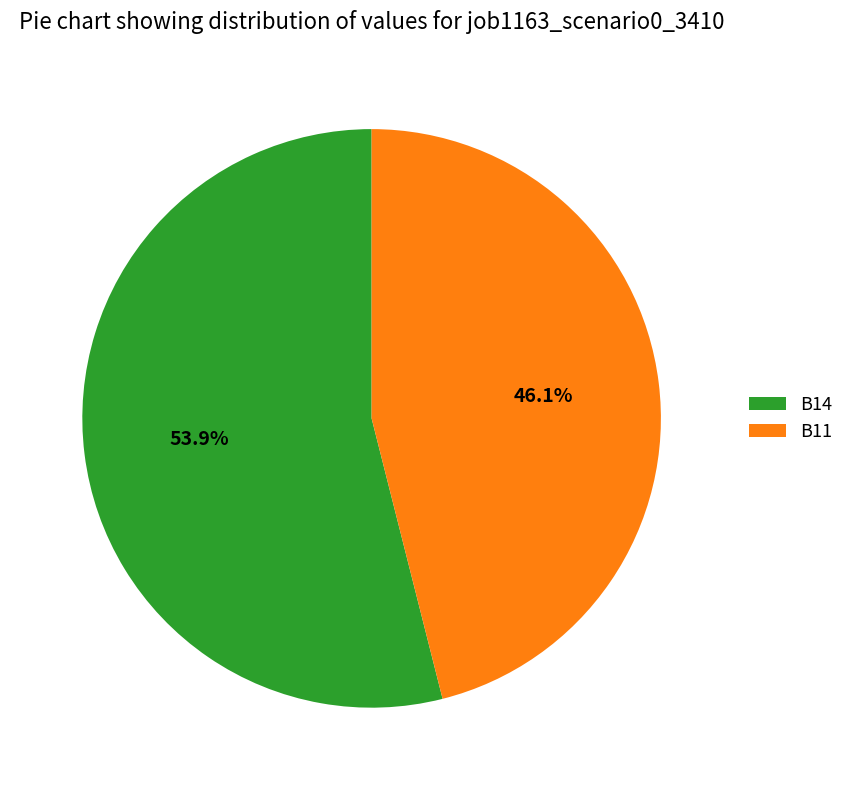

True or false: B14 accounts for 54% of the total.

True